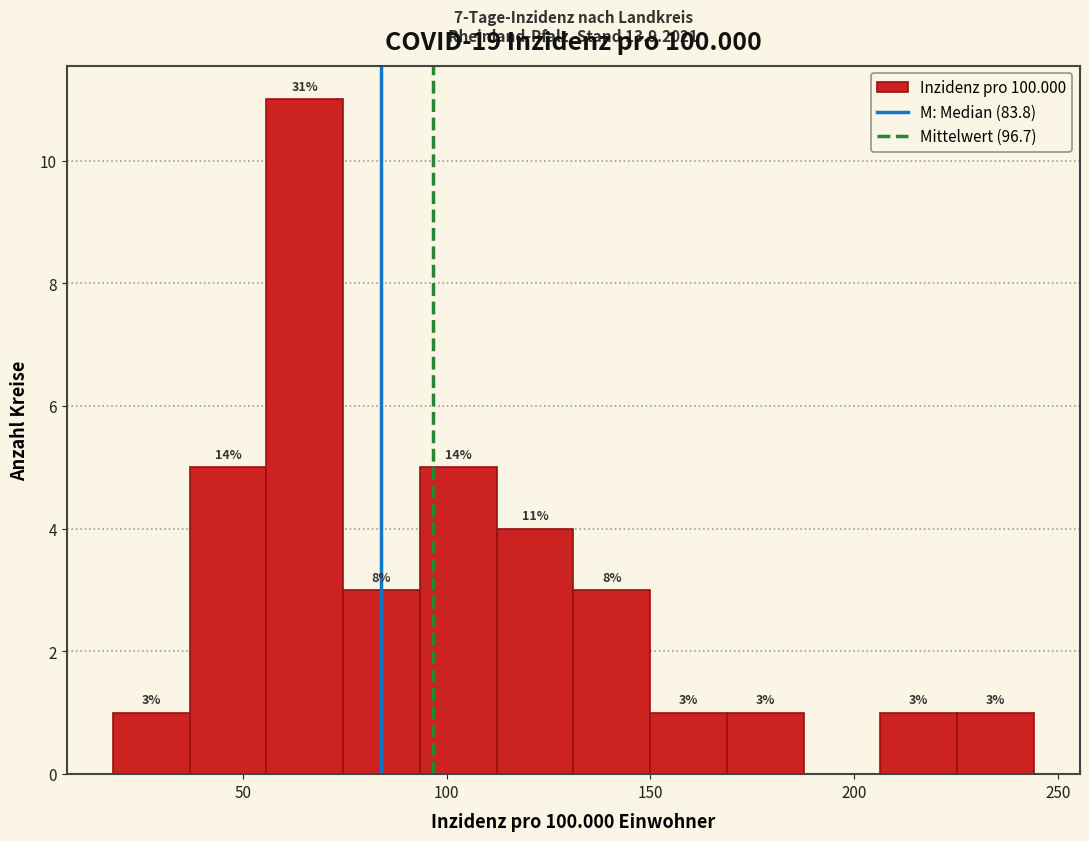

Around what value on the x-axis is the tallest bar? Give the approximate position of its centre, as read against the axis.

65